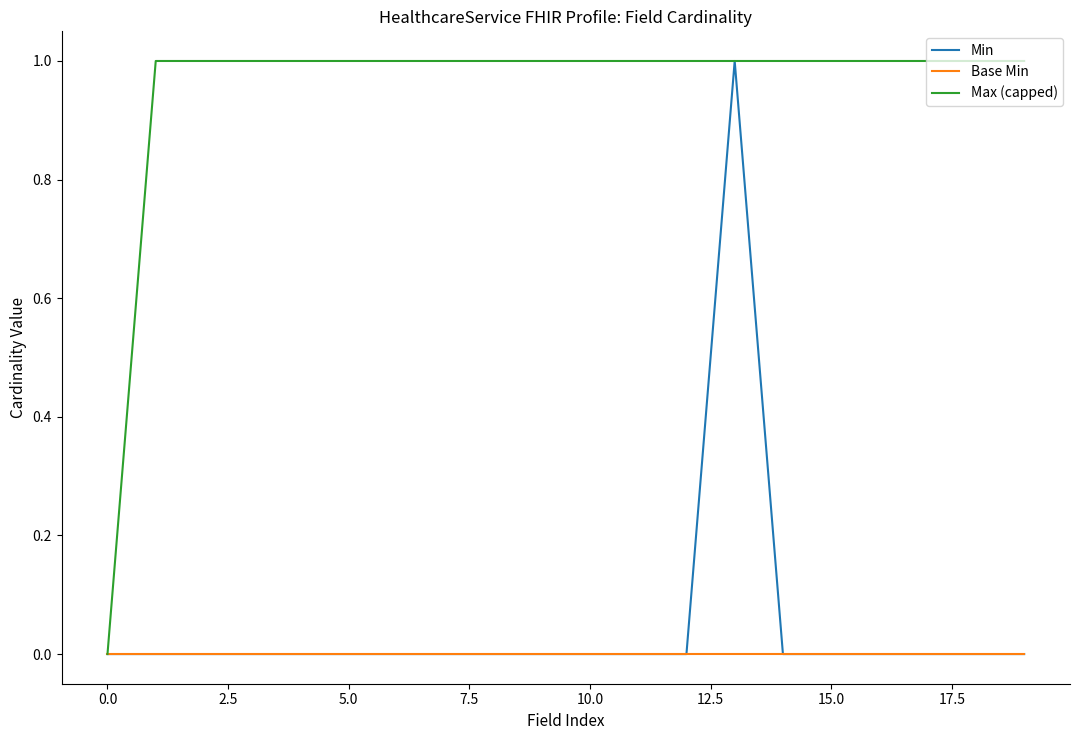

Which series has the largest total across all categories?

Max (capped)